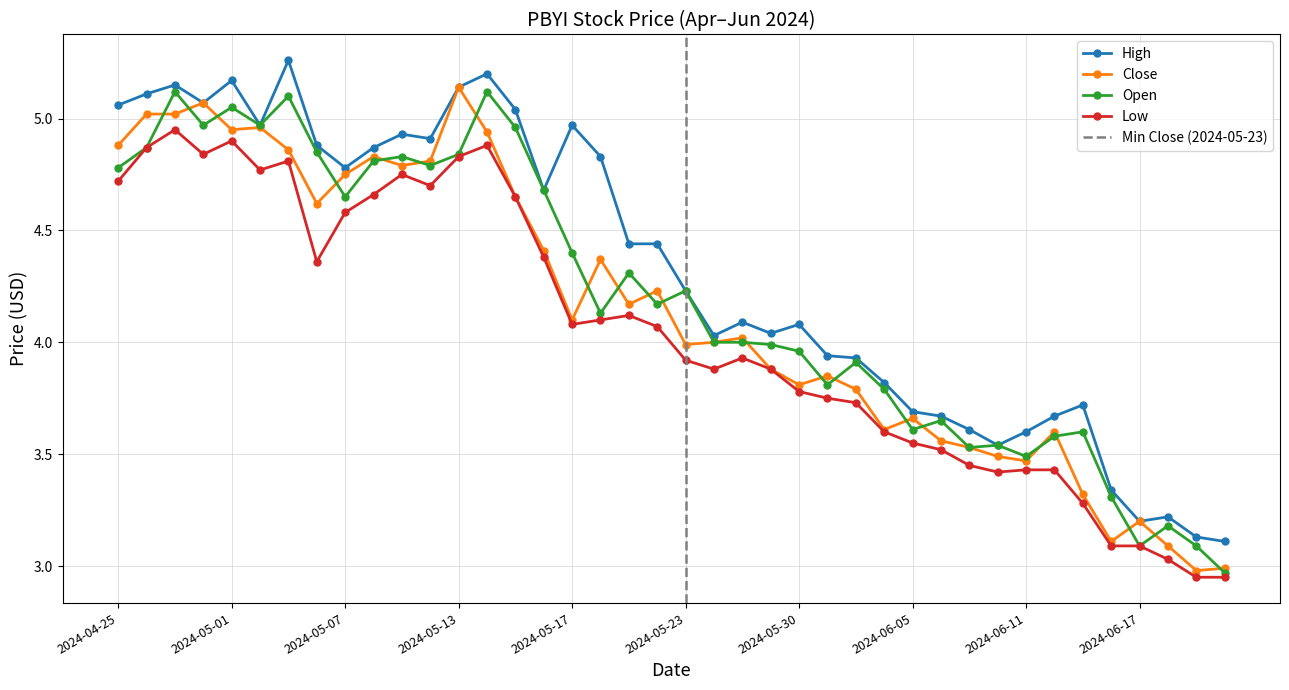

List the labels in order of High value, largest first.

2024-05-03, 2024-05-14, 2024-05-01, 2024-04-29, 2024-05-13, 2024-04-26, 2024-04-30, 2024-04-25, 2024-05-15, 2024-05-02, 2024-05-17, 2024-05-09, 2024-05-10, 2024-05-06, 2024-05-08, 2024-05-20, 2024-05-07, 2024-05-16, 2024-05-21, 2024-05-22, 2024-05-23, 2024-05-28, 2024-05-30, 2024-05-29, 2024-05-24, 2024-05-31, 2024-06-03, 2024-06-04, 2024-06-13, 2024-06-05, 2024-06-06, 2024-06-12, 2024-06-07, 2024-06-11, 2024-06-10, 2024-06-14, 2024-06-18, 2024-06-17, 2024-06-20, 2024-06-21